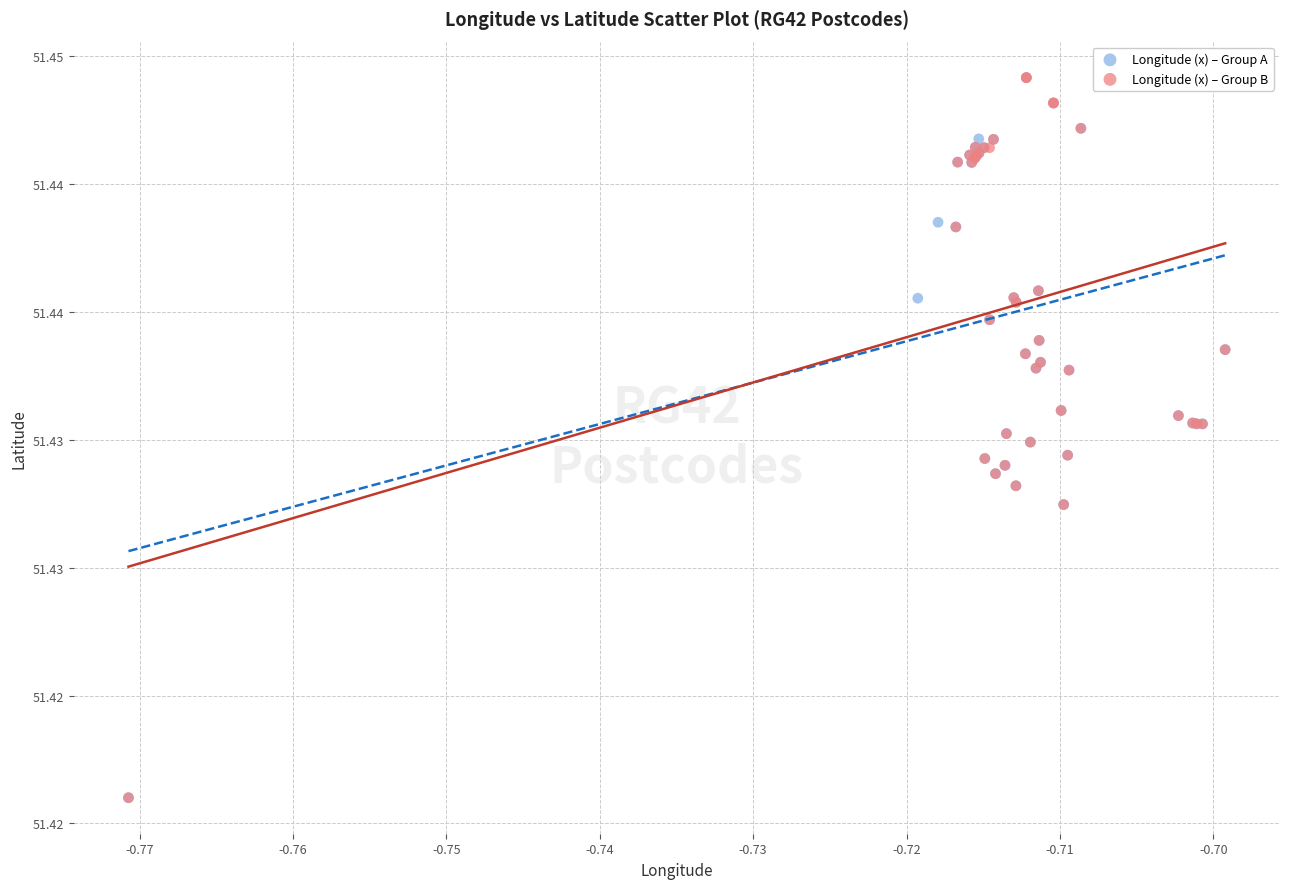

What are all the series names shown in the legend?

Longitude (x) – Group A, Longitude (x) – Group B